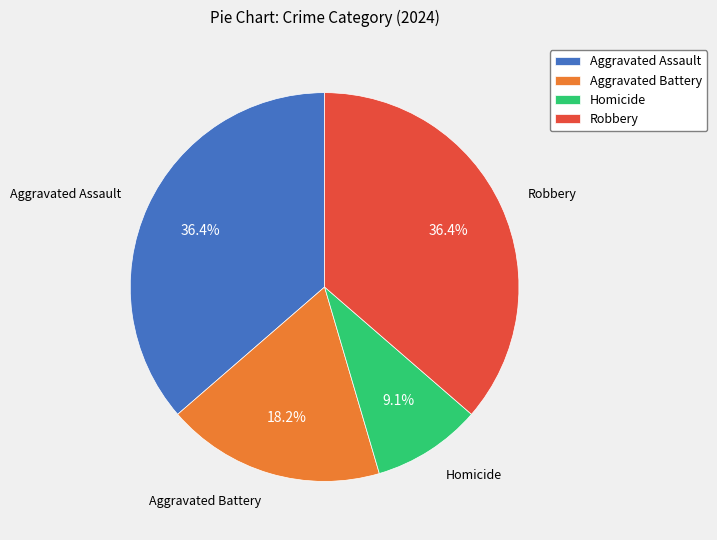

To the nearest percent, what is the difference between the Aggravated Assault and Homicide slice percentages?

27%